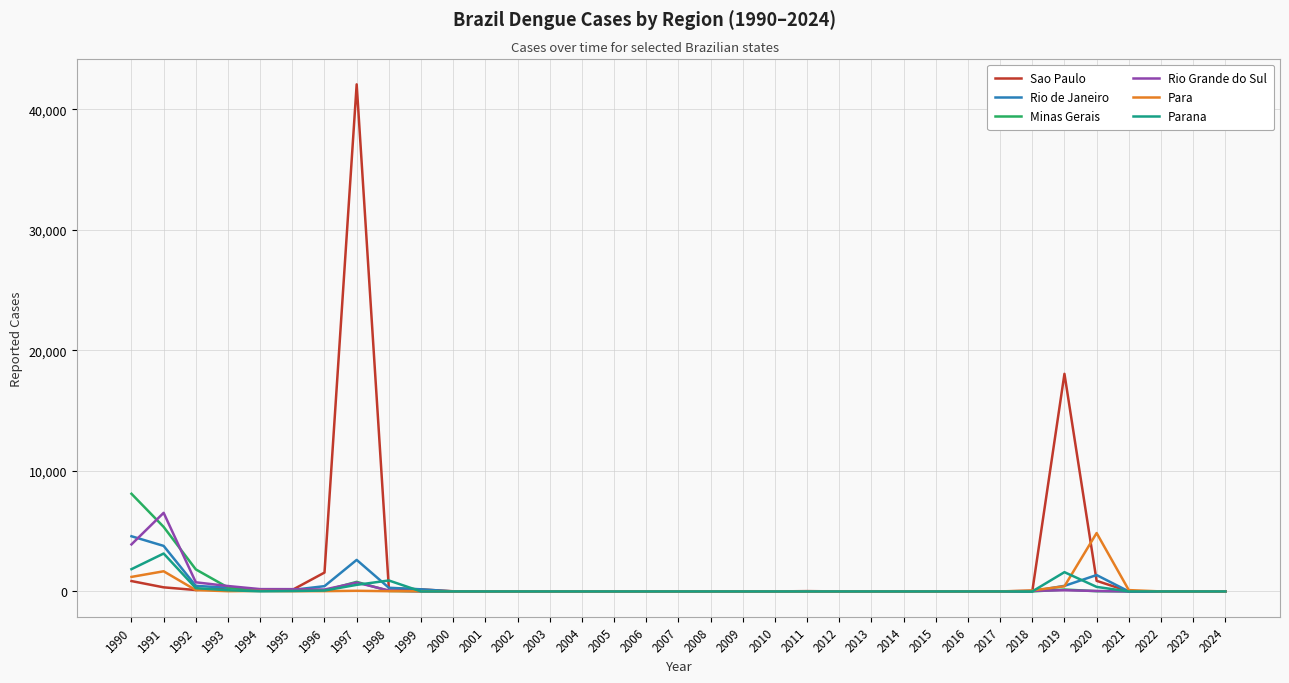

Is this an area chart (filled region under the line)?

No